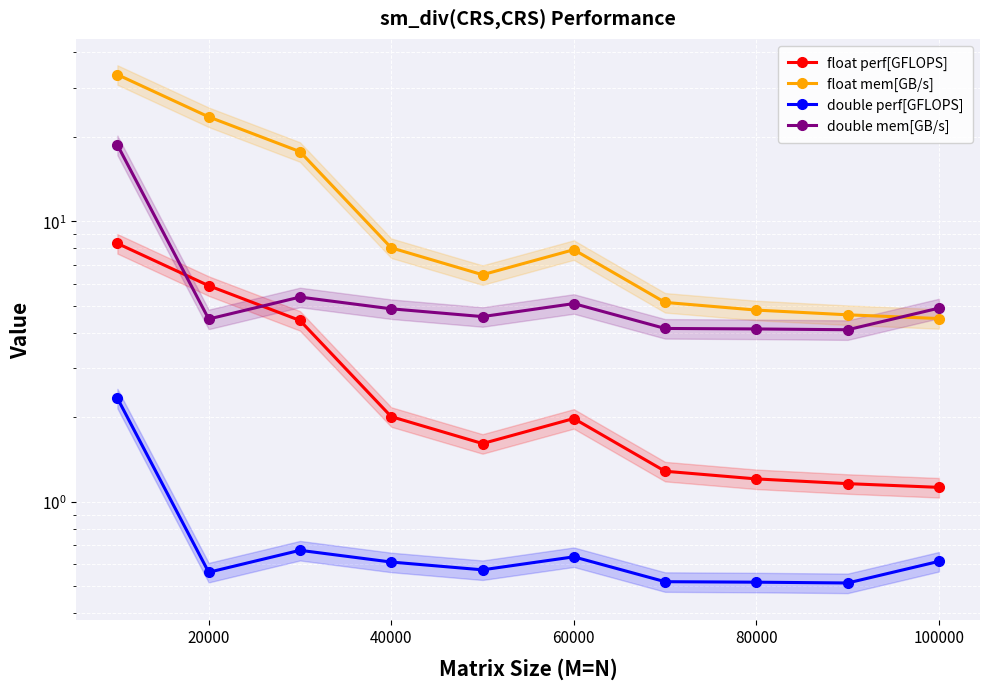

How many times do double mem[GB/s] and float mem[GB/s] cross each other?

1